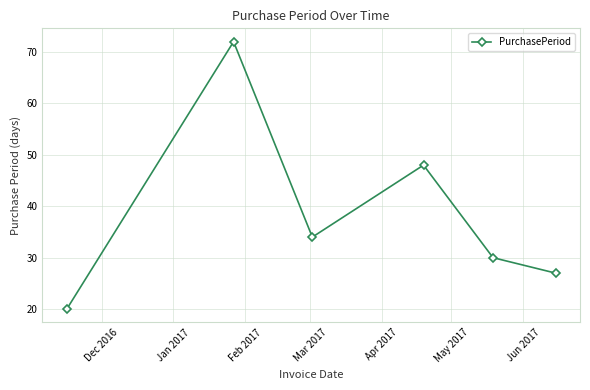

How many interior local valleys (lower than both neighbors) does the data have?

1